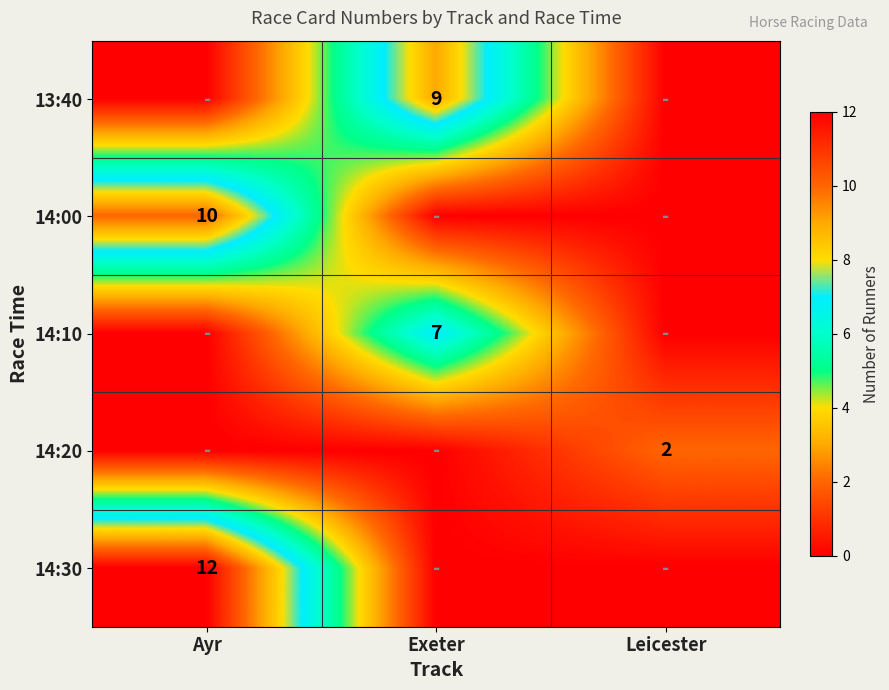

Between Ayr and Exeter, which is larger?

Exeter